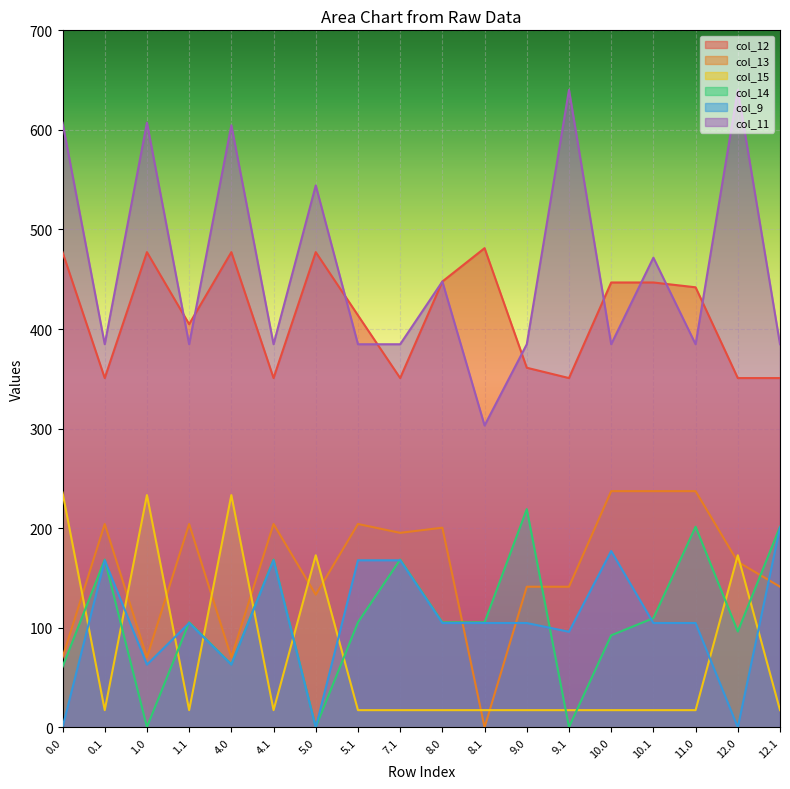

Which has a higher value, 8.0 or 7.1?

8.0